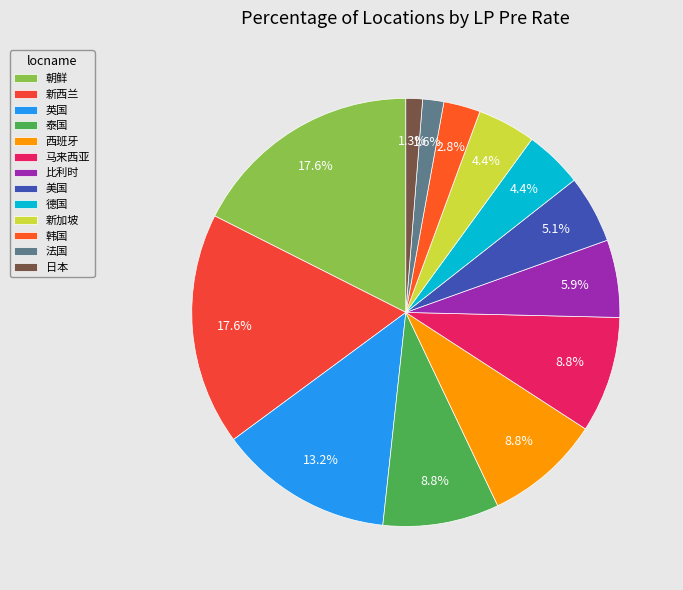

What is the smallest slice in the pie chart?

日本